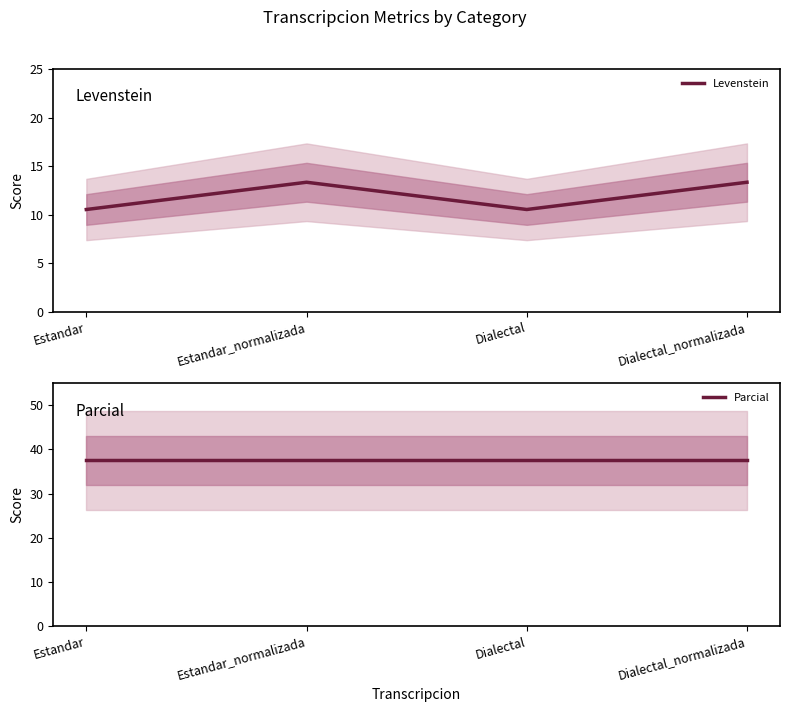

What is the value of the Levenstein point at the 3rd from the left?

10.5